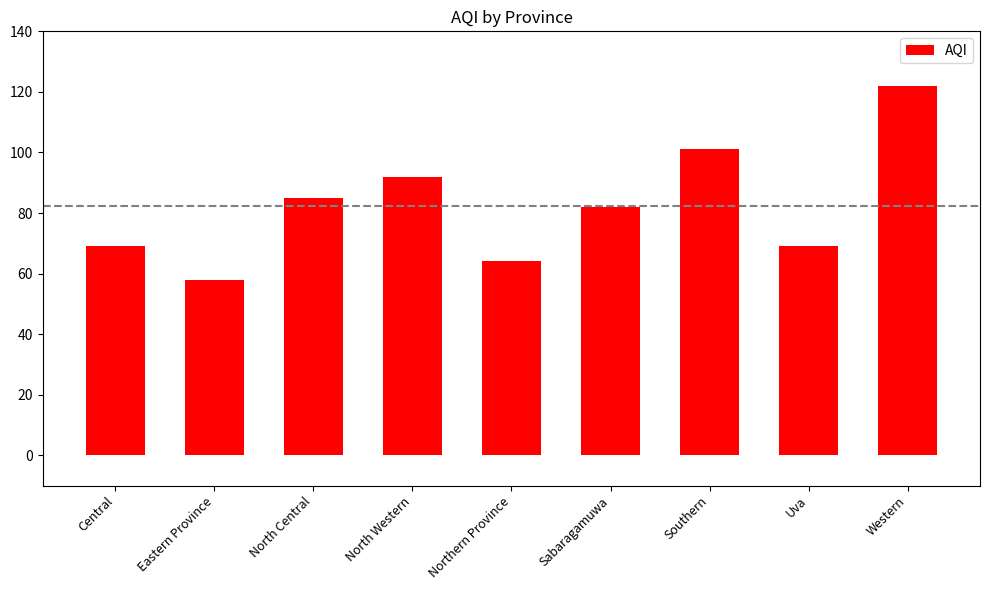

What is the average value?

82